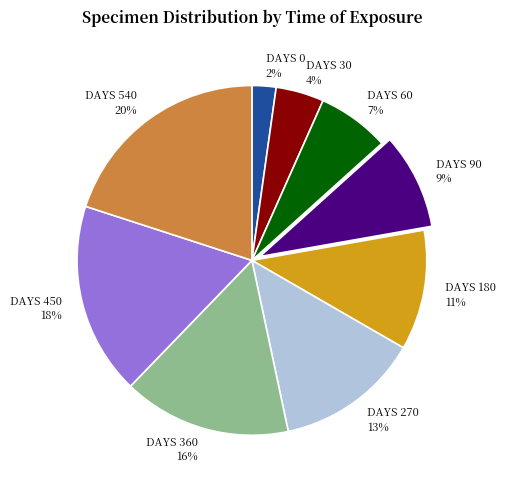

Rank the categories by value from lowest to highest.

DAYS 0, DAYS 30, DAYS 60, DAYS 90, DAYS 180, DAYS 270, DAYS 360, DAYS 450, DAYS 540